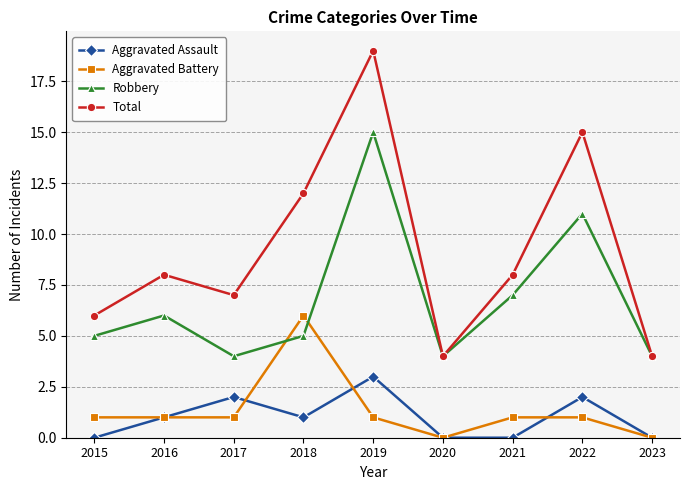

Count the number of data series in this chart.

4